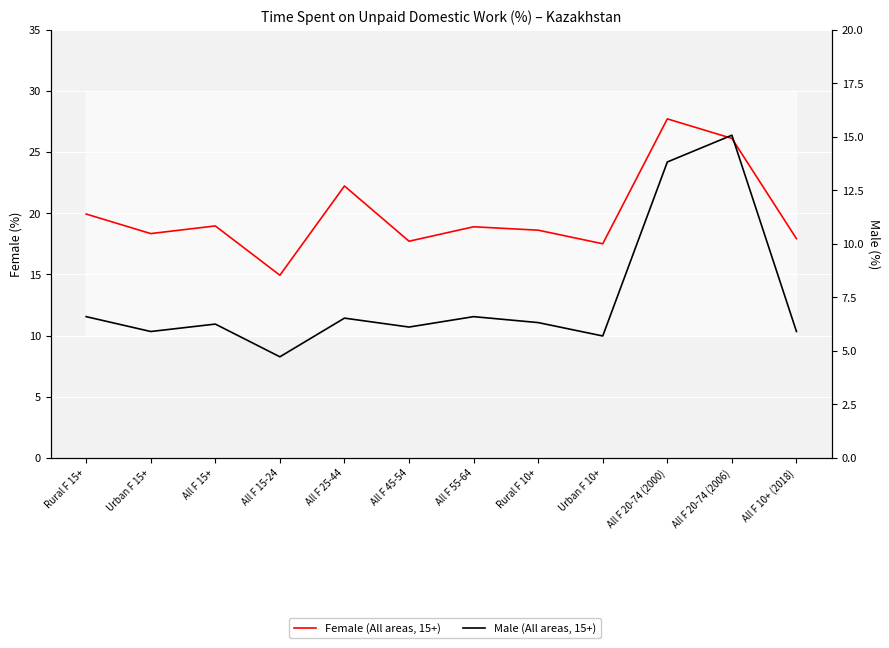

True or false: Male (All areas, 15+) has more than 0 points higher than both neighbors.

True